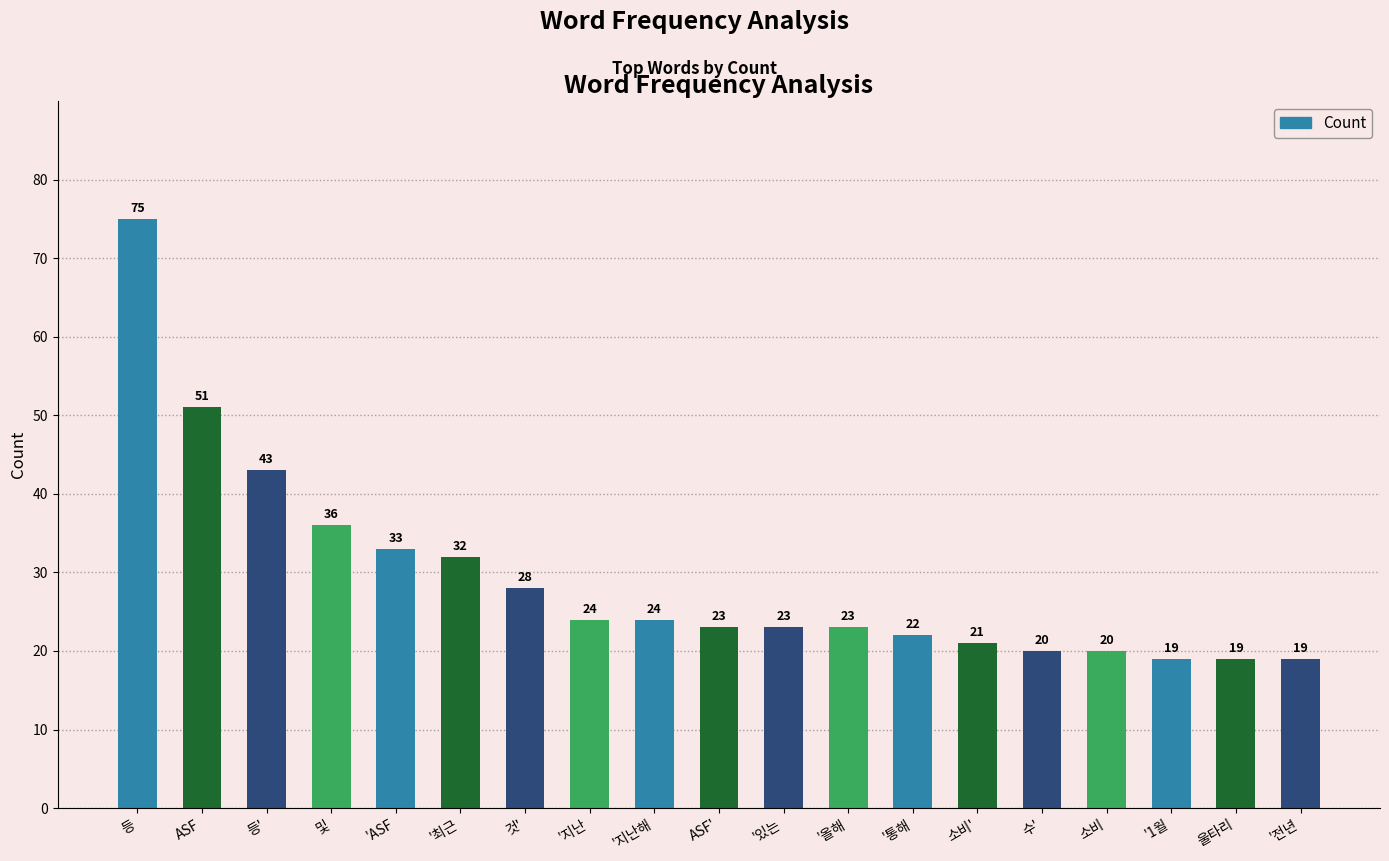

What is the minimum value shown in the chart?

19